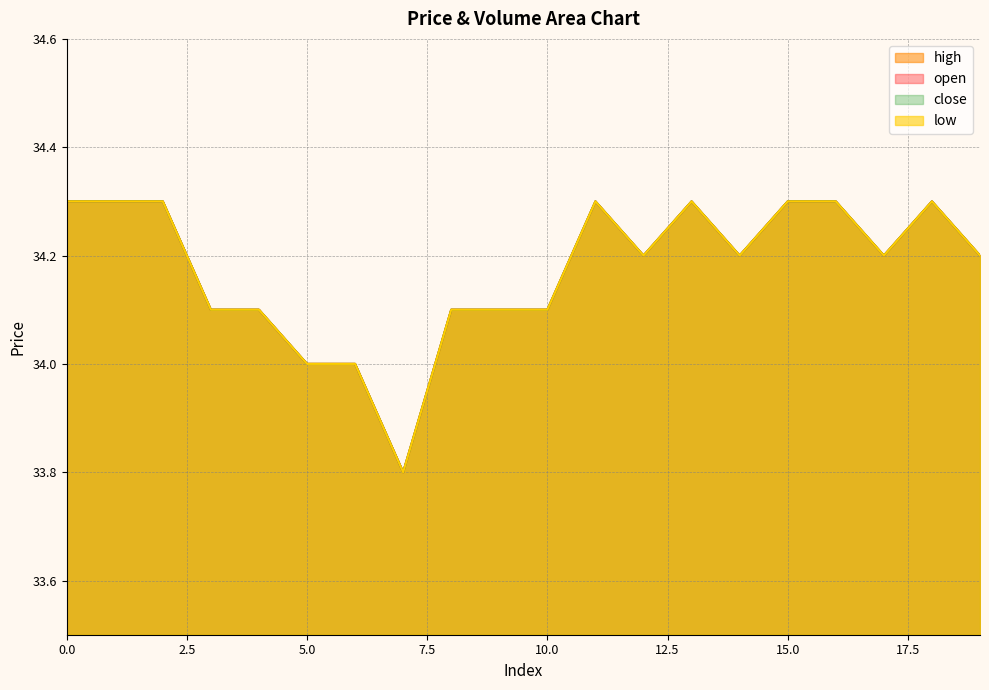

Reading left to right, what are all the values shown in this chart?

open: 34.3	34.3	34.3	34.1	34.1	34.0	34.0	33.8	34.1	34.1	34.1	34.3	34.2	34.3	34.2	34.3	34.3	34.2	34.3	34.2
high: 34.3	34.3	34.3	34.1	34.1	34.0	34.0	33.8	34.1	34.1	34.1	34.3	34.2	34.3	34.2	34.3	34.3	34.2	34.3	34.2
low: 34.3	34.3	34.3	34.1	34.1	34.0	34.0	33.8	34.1	34.1	34.1	34.3	34.2	34.3	34.2	34.3	34.3	34.2	34.3	34.2
close: 34.3	34.3	34.3	34.1	34.1	34.0	34.0	33.8	34.1	34.1	34.1	34.3	34.2	34.3	34.2	34.3	34.3	34.2	34.3	34.2